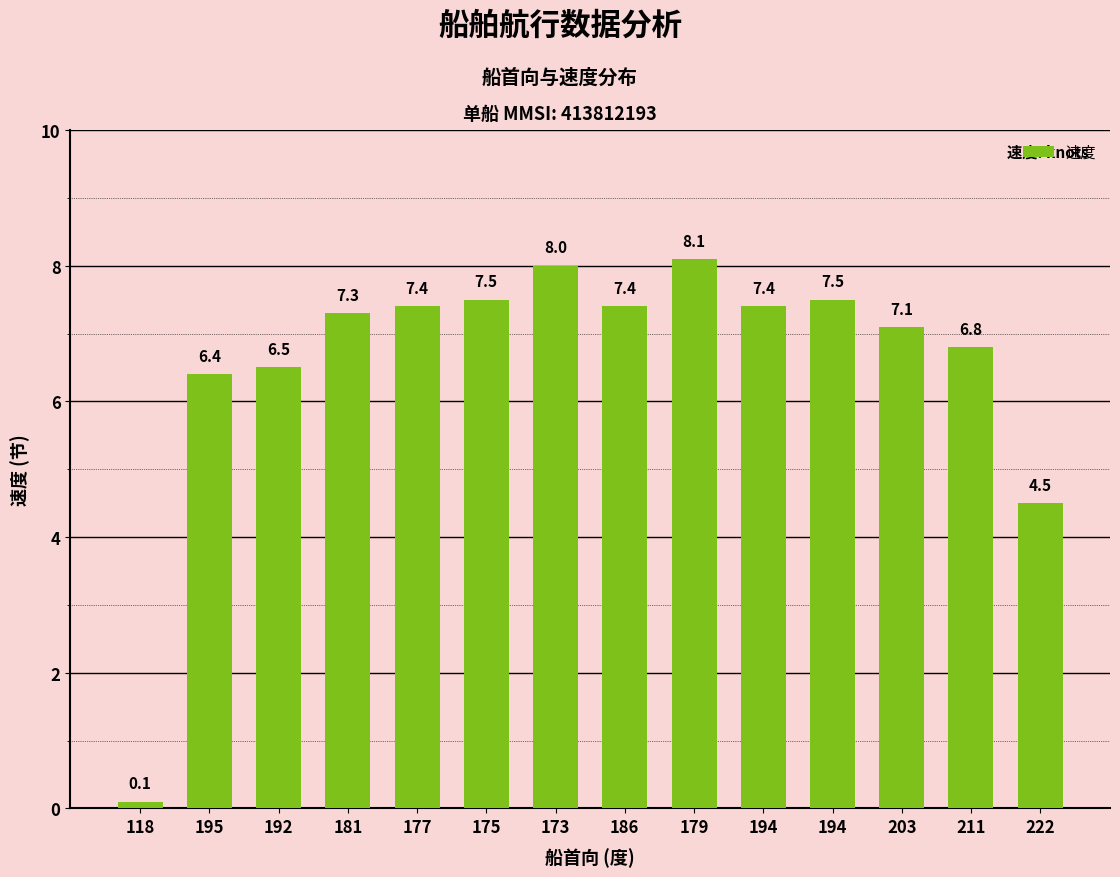

How many values exceed 7?

9